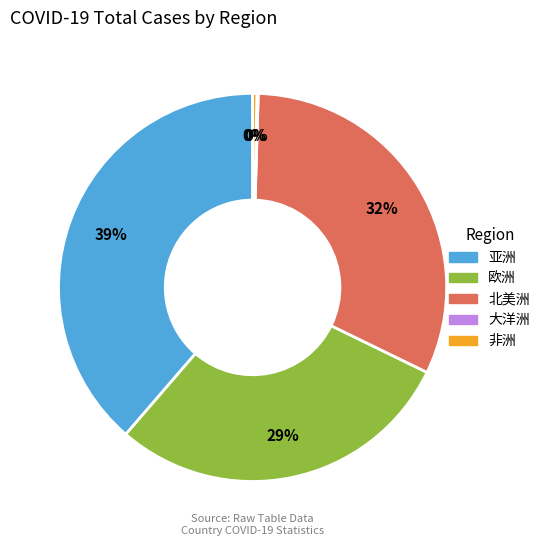

What is the largest slice in the pie chart?

亚洲